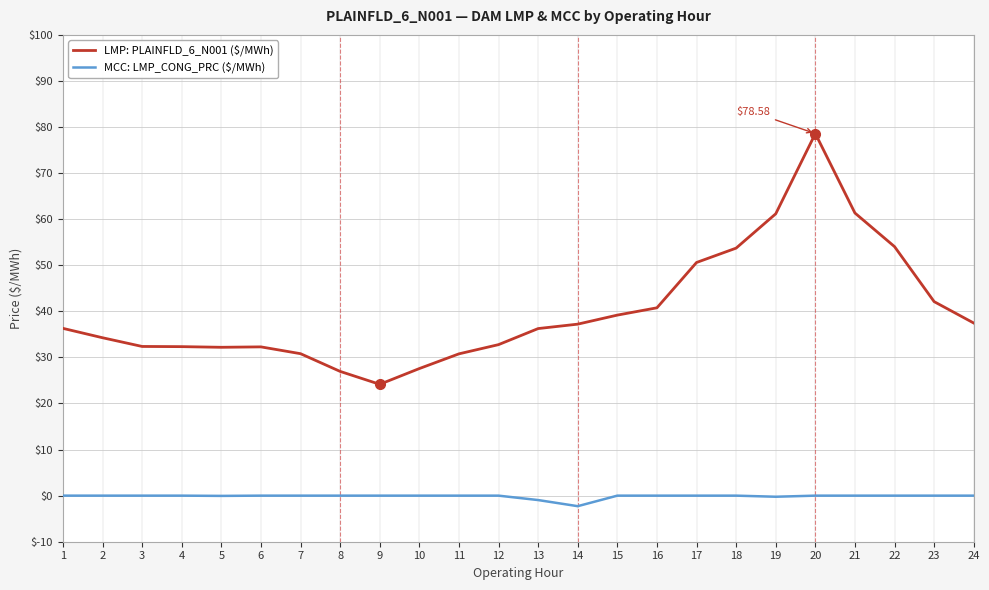

Which series has the widest spread of values?

LMP: PLAINFLD_6_N001 ($/MWh)